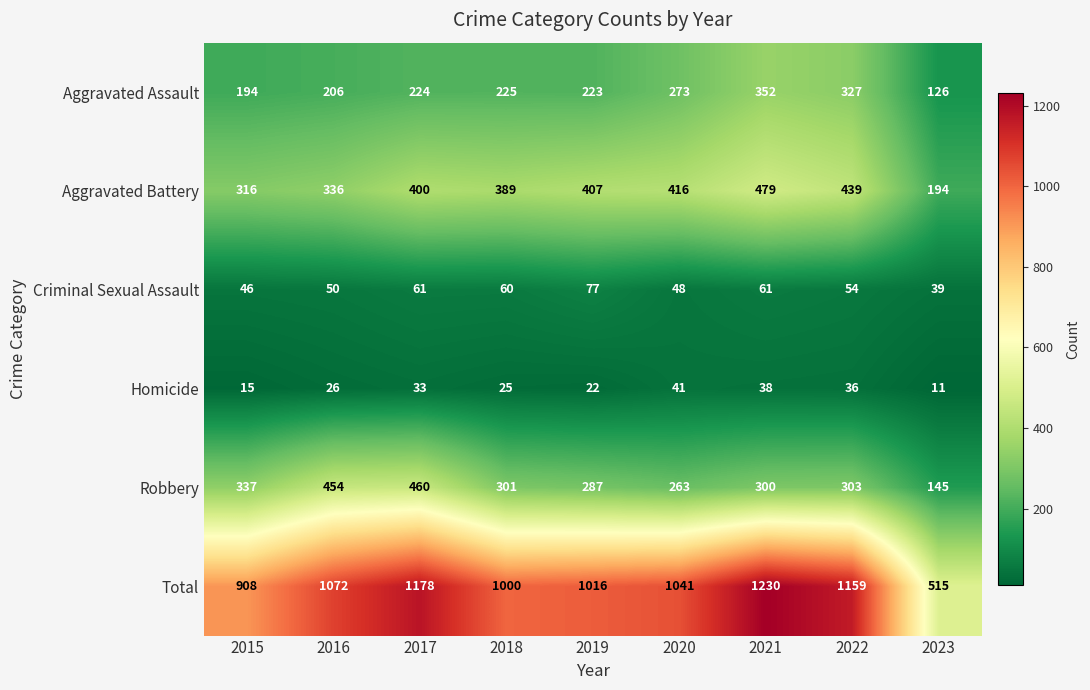

What is the lowest value of the Aggravated Battery series?

194